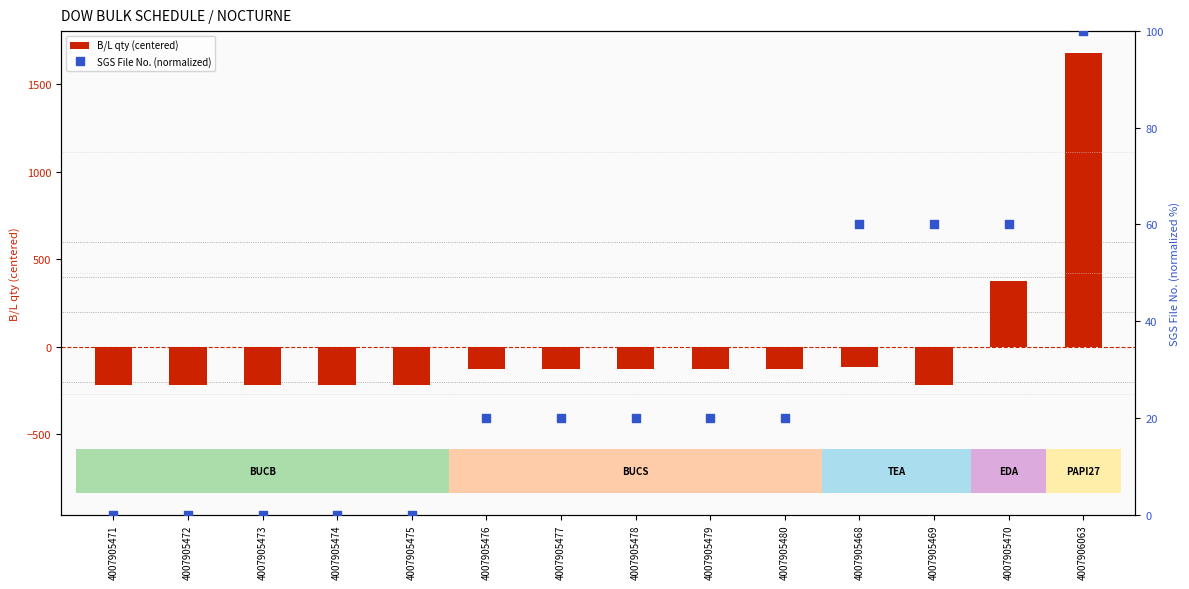

Which series has the largest total across all categories?

SGS File No. (normalized)